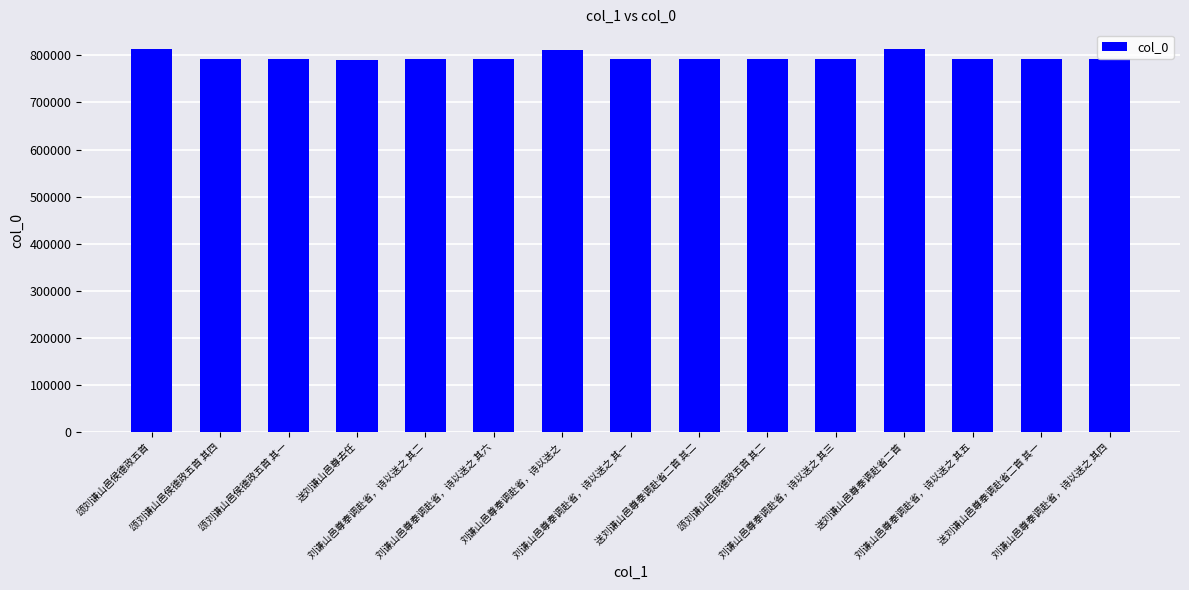

What is the change in value from 送刘谦山邑尊去任 to 颂刘谦山邑侯德政五首 其二?

+1274